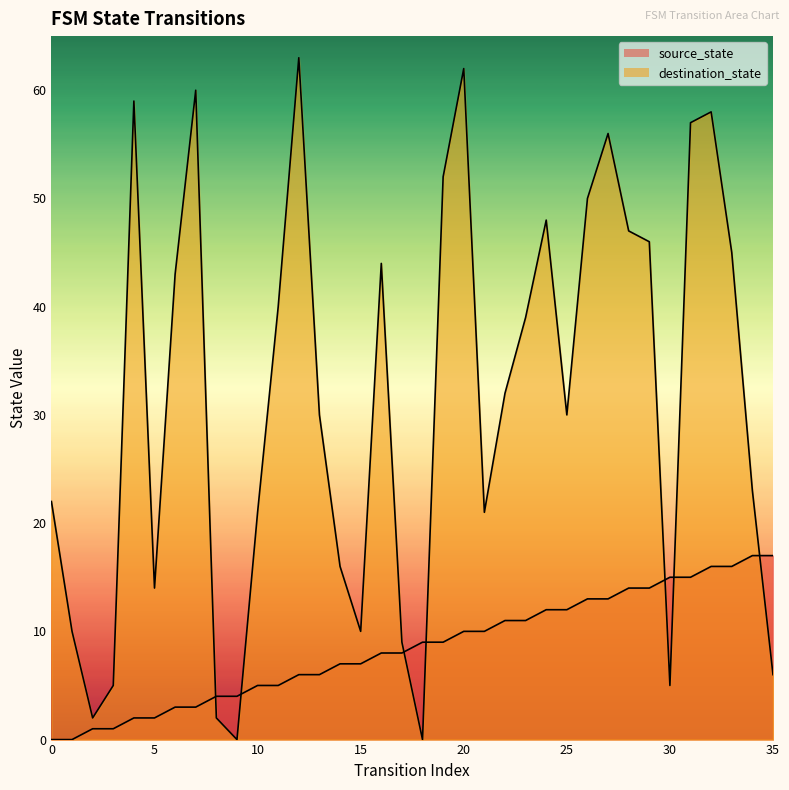

List the labels in order of destination_state value, largest first.

12, 20, 7, 4, 32, 31, 27, 19, 26, 24, 28, 29, 33, 16, 6, 11, 23, 22, 13, 25, 34, 0, 10, 21, 14, 5, 1, 15, 17, 35, 3, 30, 2, 8, 9, 18